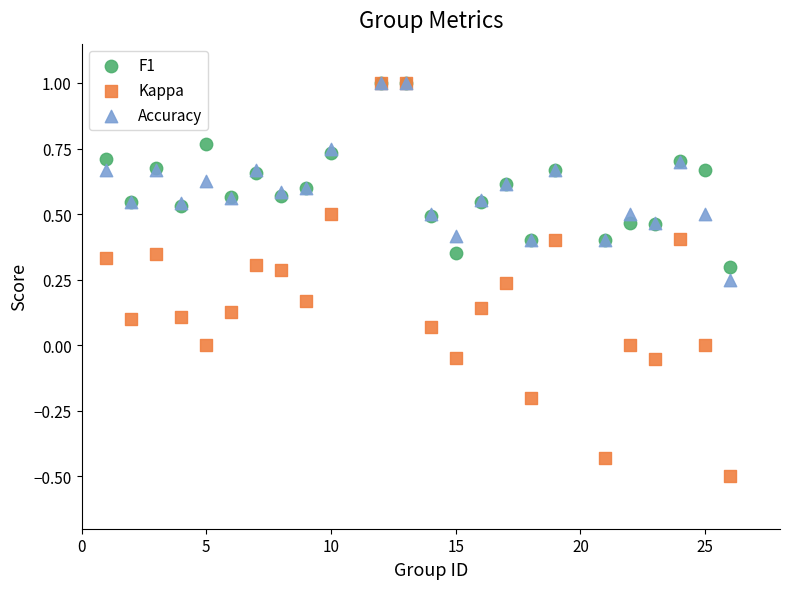

Which series contains the lowest Y value?

Kappa